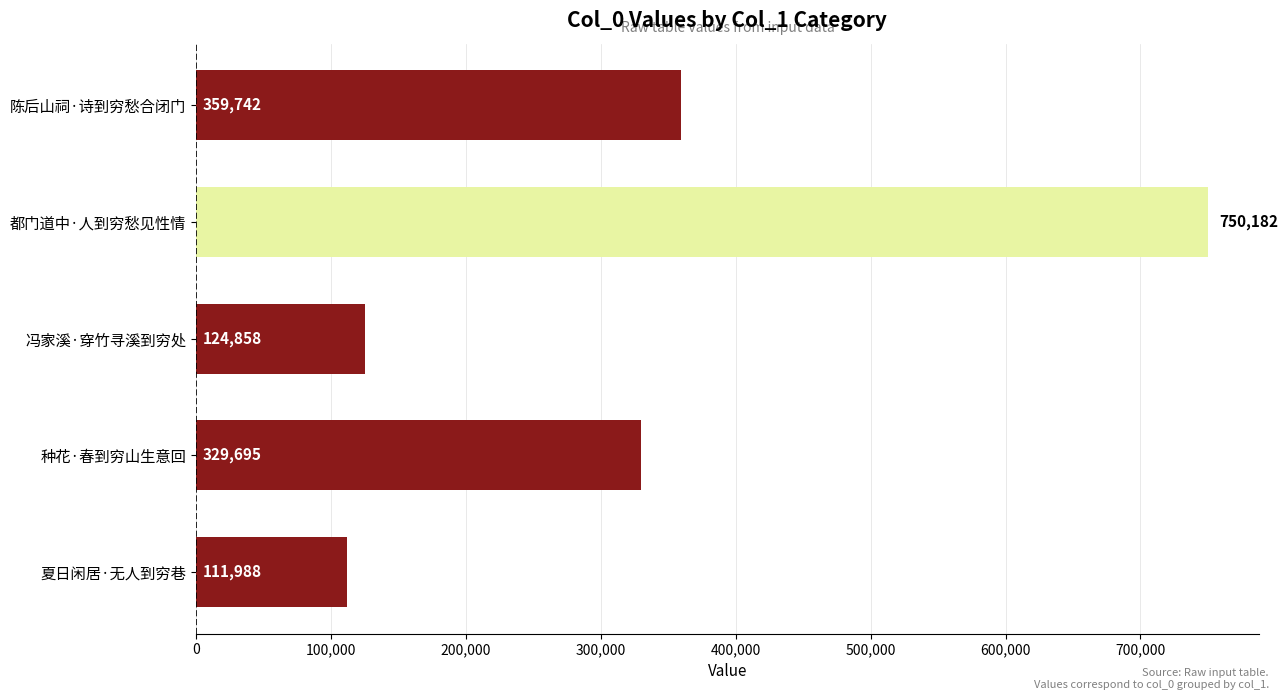

What is the difference between the maximum and minimum values?

638194